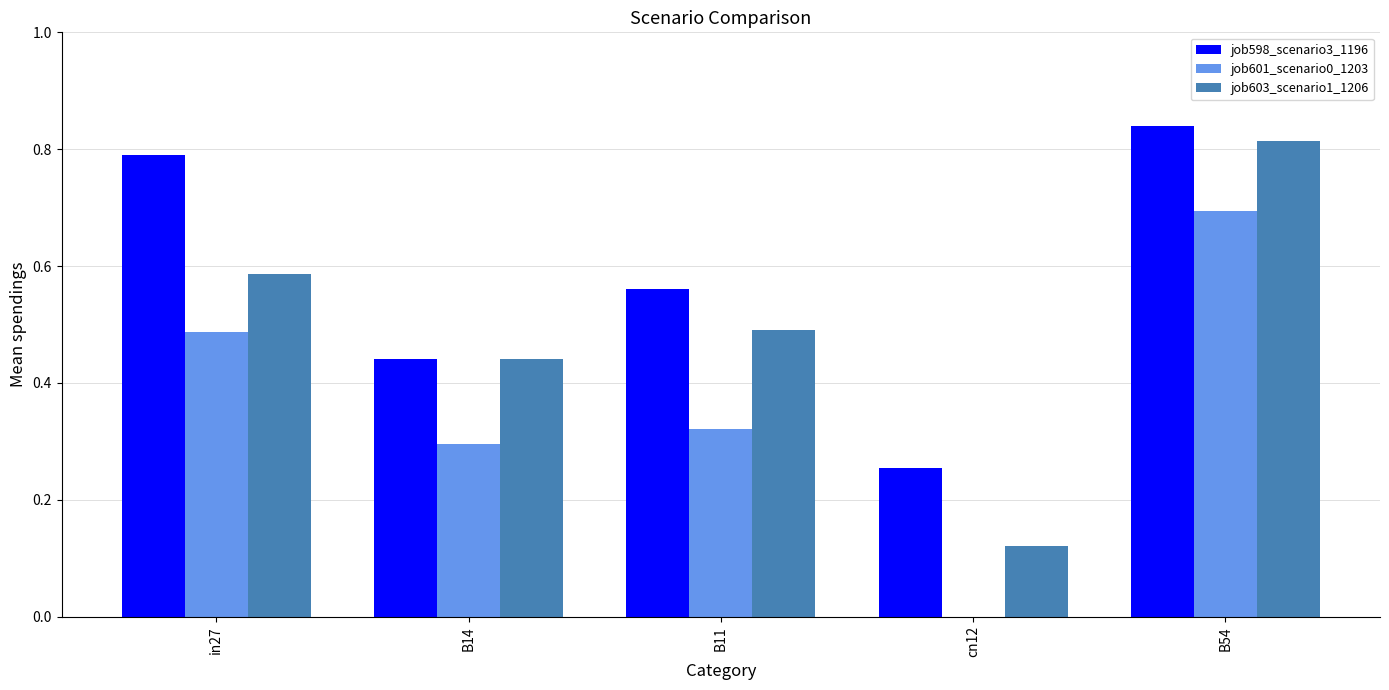

Between in27 and B54, which series saw the biggest shift?

job603_scenario1_1206